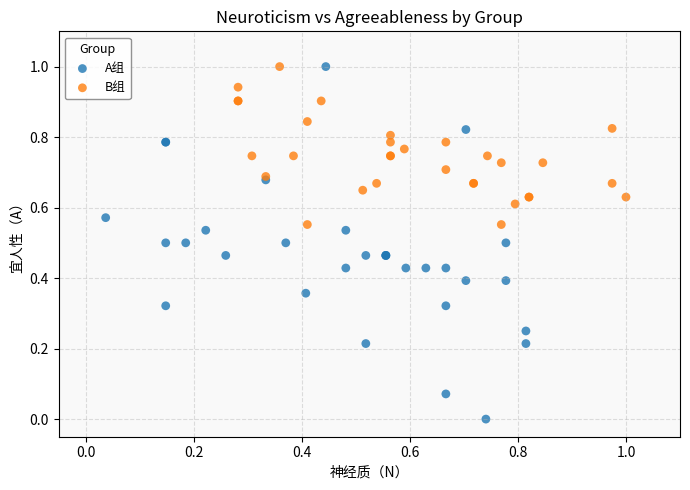

Which series has the largest Y range (max minus min)?

A组